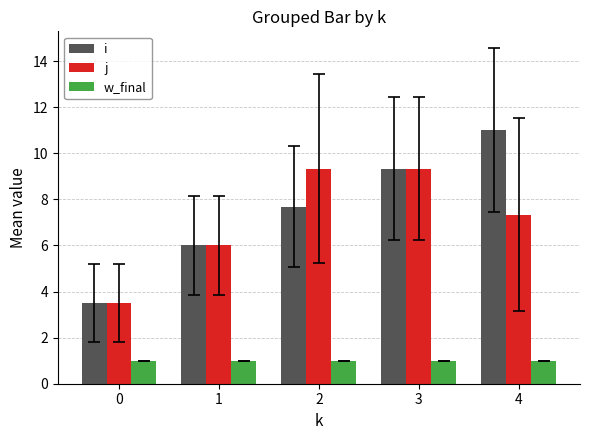

List the series in order of their peak value, highest first.

i, j, w_final